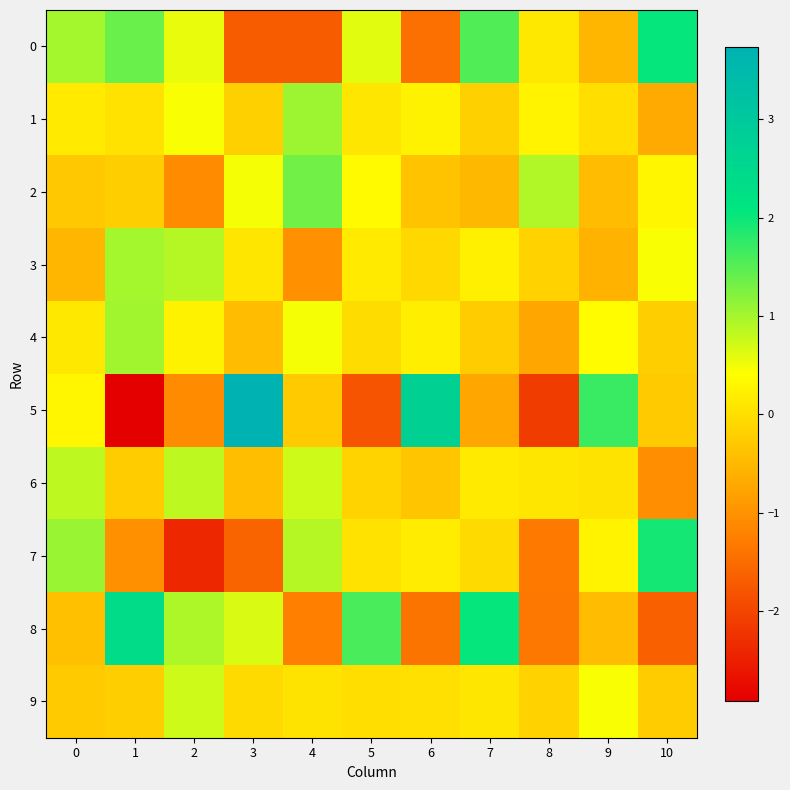

Reading right to left, transcribe all the data shown in this chart.

0: 10=2.0	9=-0.5	8=0.1	7=1.5	6=-1.4	5=0.6	4=-1.7	3=-1.7	2=0.6	1=1.4	0=1.0
1: 10=-0.7	9=-0.0	8=0.3	7=-0.2	6=0.2	5=0.1	4=1.0	3=-0.2	2=0.4	1=0.0	0=0.1
2: 10=0.3	9=-0.5	8=0.9	7=-0.5	6=-0.4	5=0.4	4=1.3	3=0.5	2=-1.1	1=-0.2	0=-0.3
3: 10=0.5	9=-0.6	8=-0.2	7=0.2	6=-0.1	5=0.1	4=-1.0	3=0.1	2=0.9	1=1.0	0=-0.5
4: 10=-0.2	9=0.4	8=-0.7	7=-0.2	6=0.2	5=-0.0	4=0.5	3=-0.4	2=0.2	1=1.0	0=0.1
5: 10=-0.3	9=1.7	8=-2.1	7=-0.8	6=2.7	5=-1.8	4=-0.3	3=3.7	2=-1.1	1=-2.9	0=0.3
6: 10=-1.0	9=0.1	8=0.1	7=0.1	6=-0.3	5=-0.2	4=0.7	3=-0.4	2=0.9	1=-0.3	0=0.8
7: 10=1.9	9=0.3	8=-1.3	7=-0.1	6=0.2	5=0.0	4=0.9	3=-1.6	2=-2.4	1=-1.0	0=1.1
8: 10=-1.7	9=-0.5	8=-1.4	7=2.0	6=-1.4	5=1.6	4=-1.2	3=0.6	2=0.9	1=2.4	0=-0.4
9: 10=-0.3	9=0.5	8=-0.2	7=0.1	6=0.0	5=-0.0	4=0.0	3=-0.1	2=0.7	1=-0.2	0=-0.3